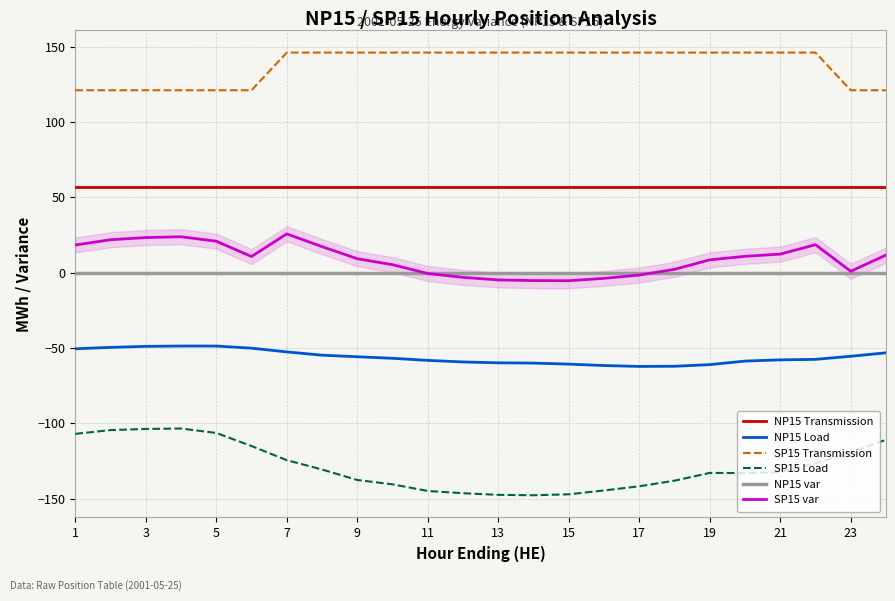

How many values in the SP15 Transmission series are below 146?

8